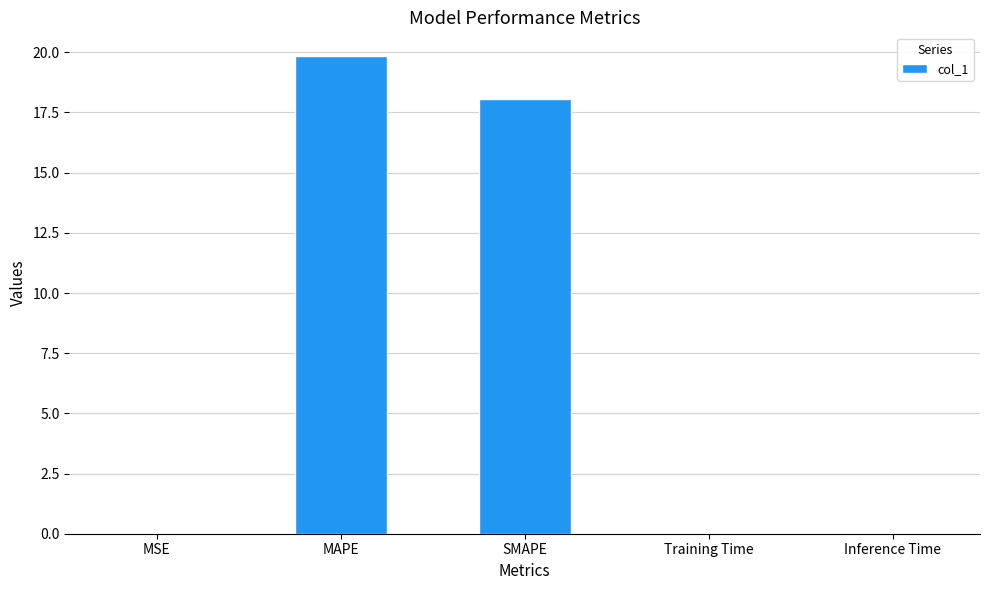

The chart shows a value of 0.0 at Training Time. True or false?

True